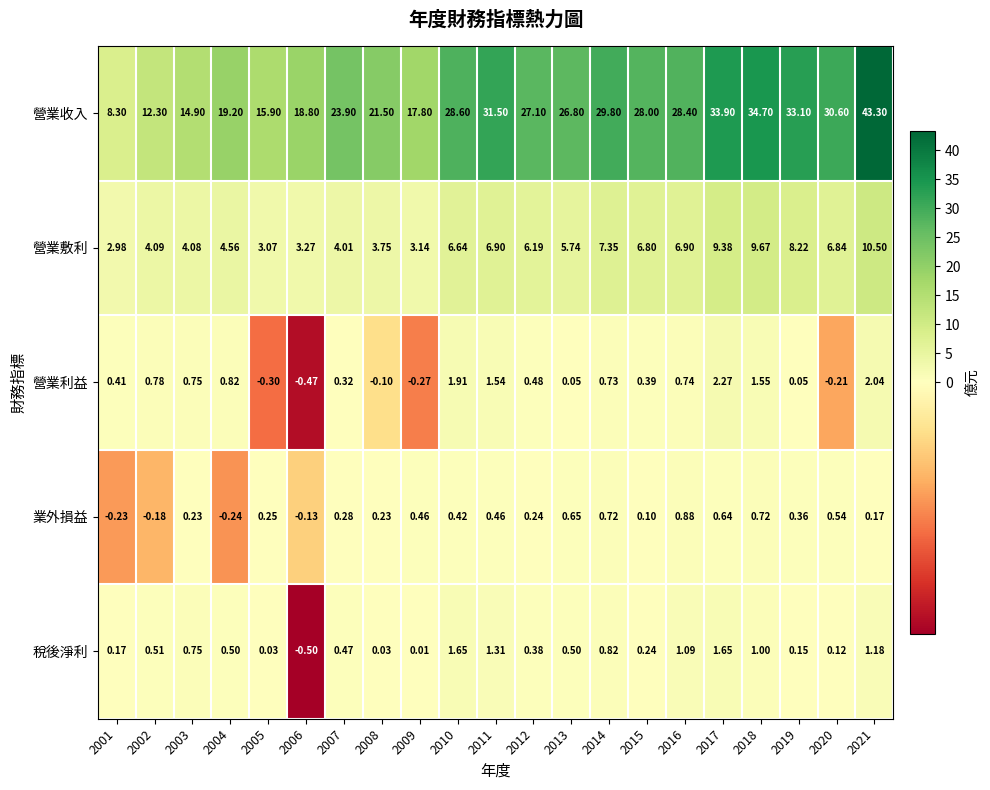

At 2015, list the series in order from largest to smallest.

營業收入, 營業敷利, 營業利益, 稅後淨利, 業外損益